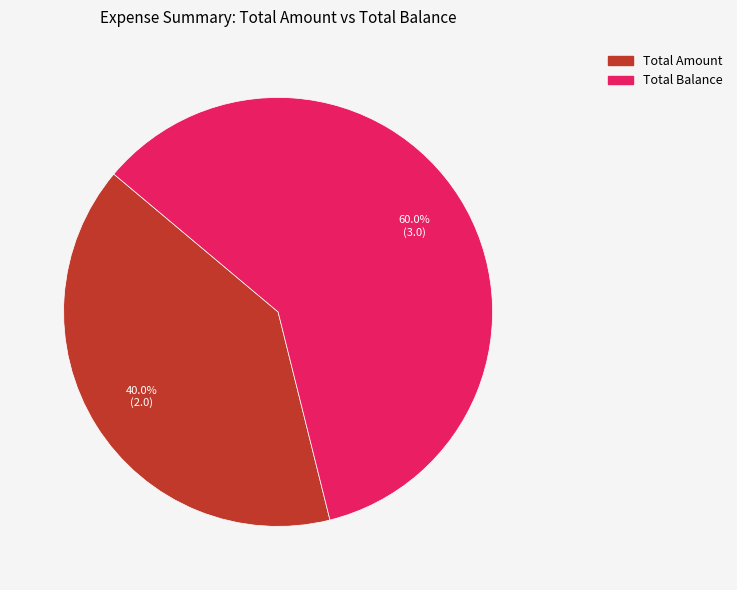

Is there a majority slice in this chart?

Yes